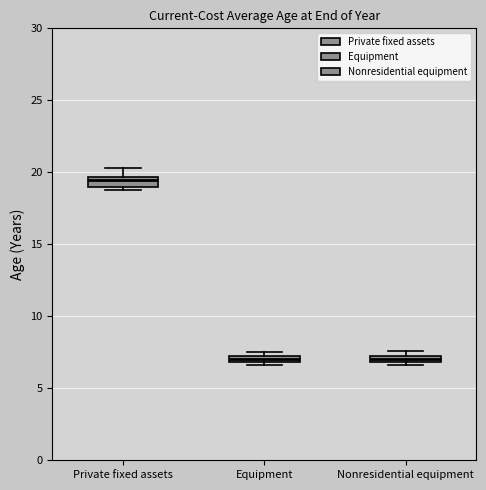

Which box's median line is the highest?

Private fixed assets